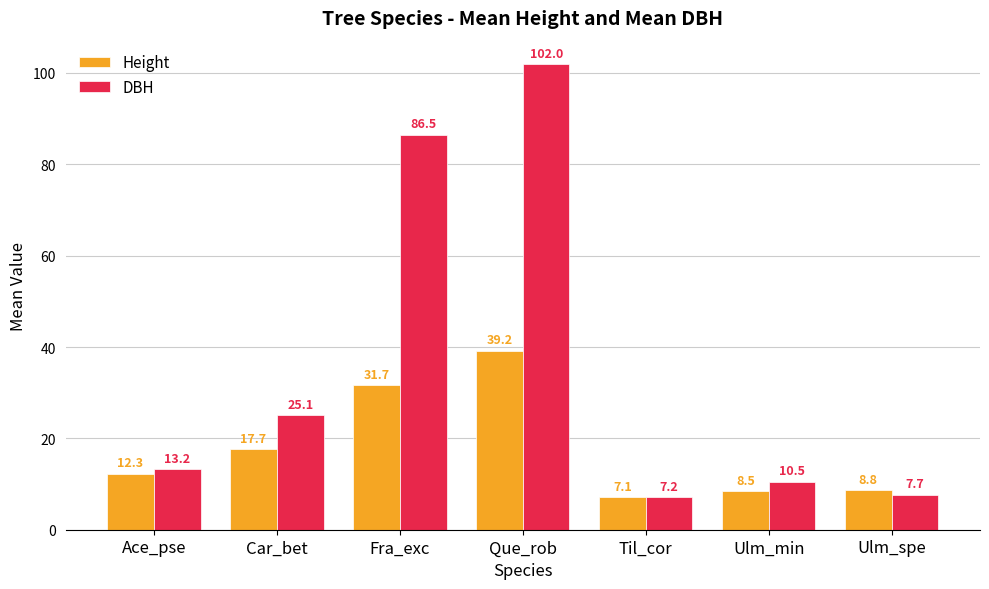

How many data points in Height are less than 12?

3